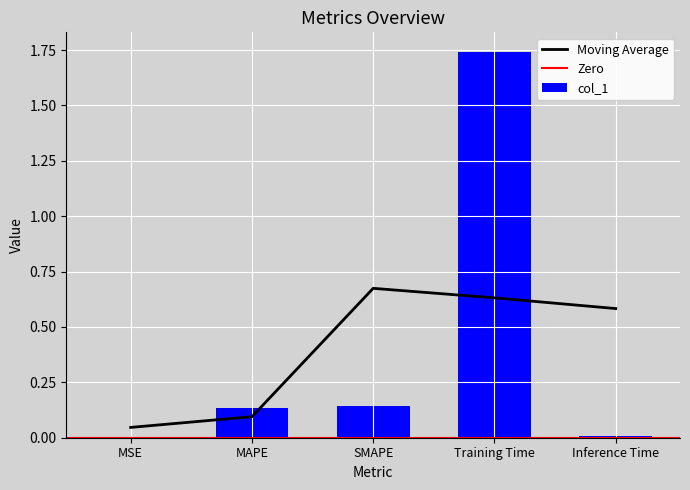

Reading left to right, list all the values displayed in this chart.

MSE=0.0	MAPE=0.1	SMAPE=0.1	Training Time=1.7	Inference Time=0.0